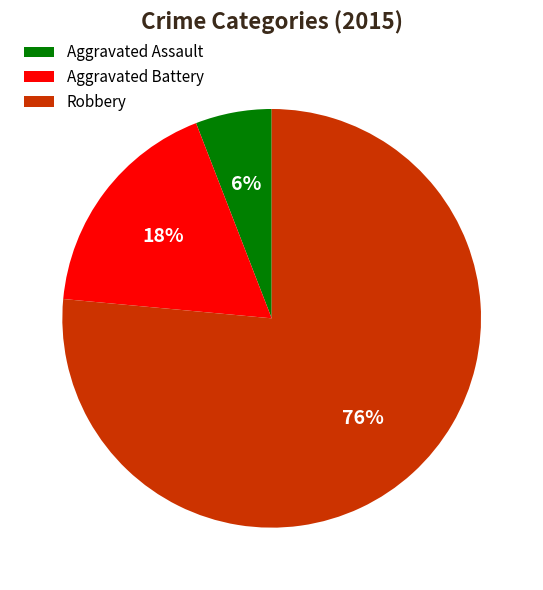

How many slices are in this pie chart?

3